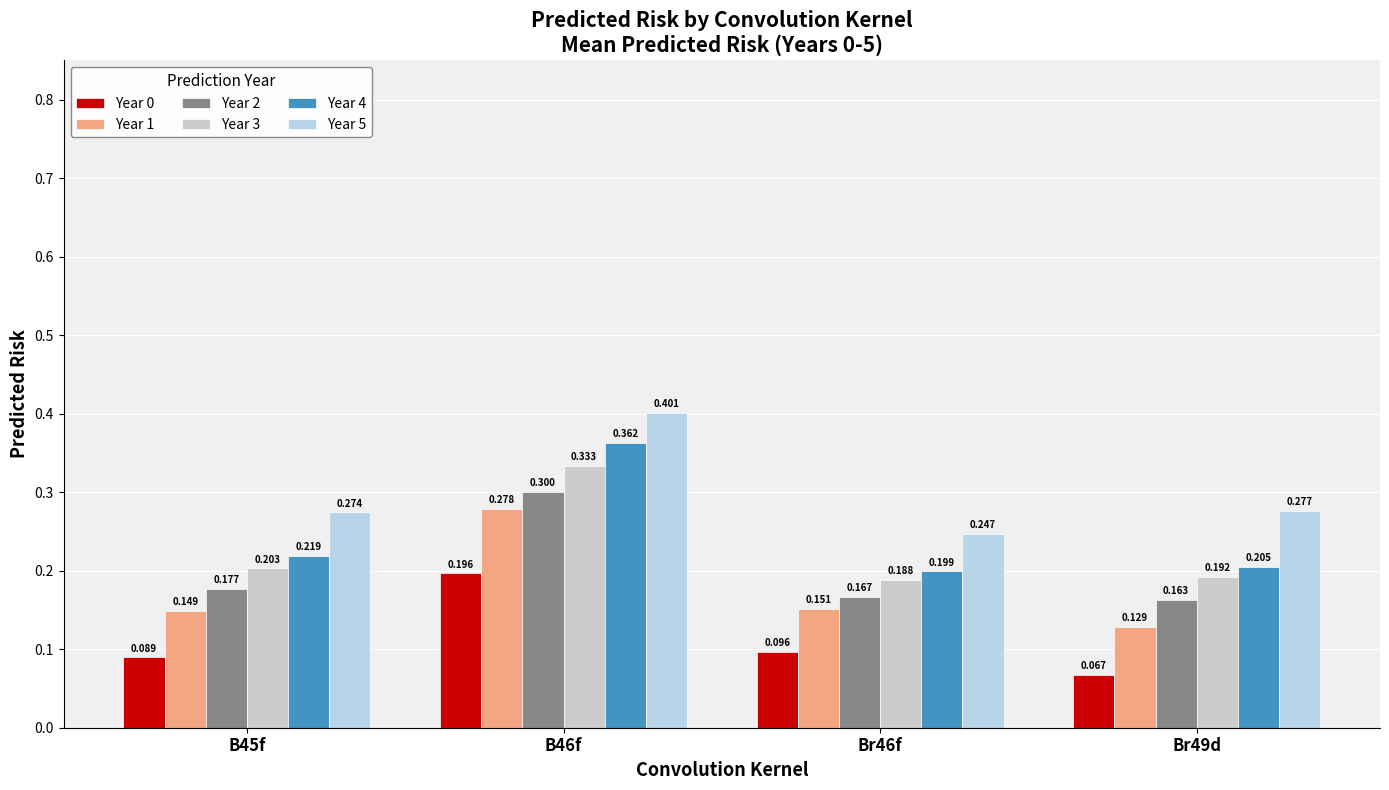

What is the spread (max minus min) of values at B45f?

0.2